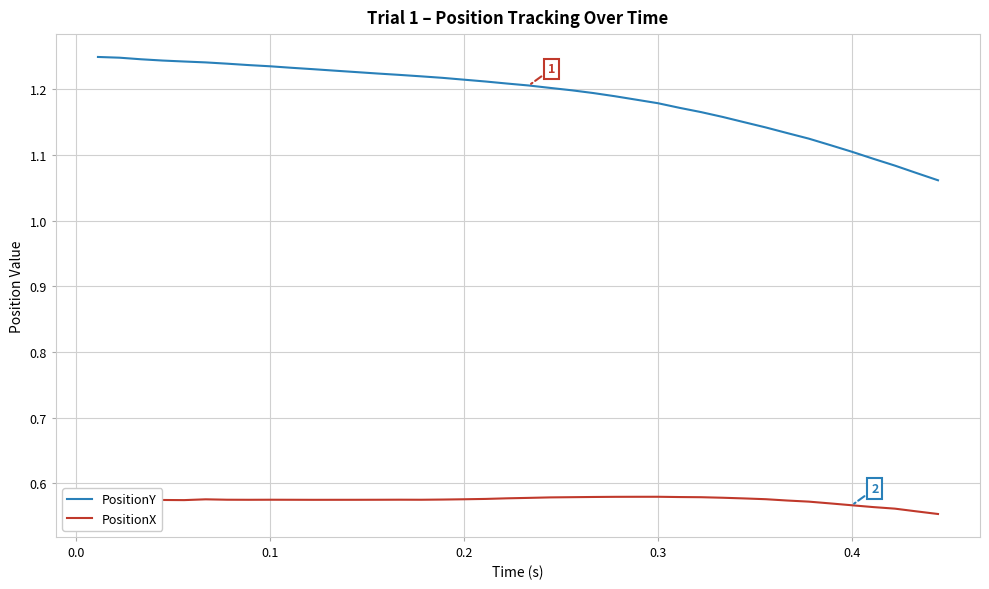

Which series has the largest total across all categories?

PositionY